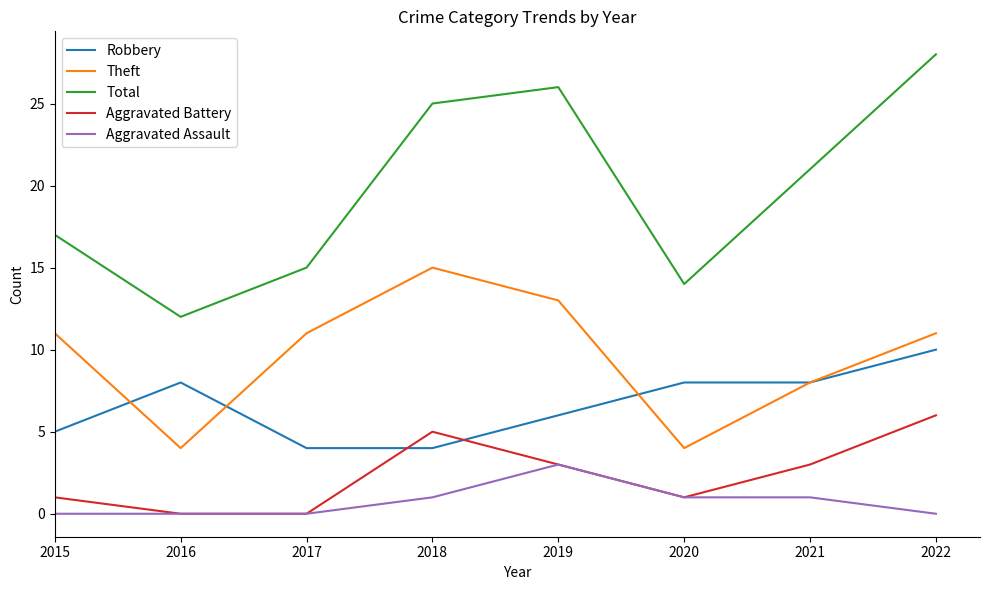

The value of Aggravated Battery at 2021 is 3. True or false?

True